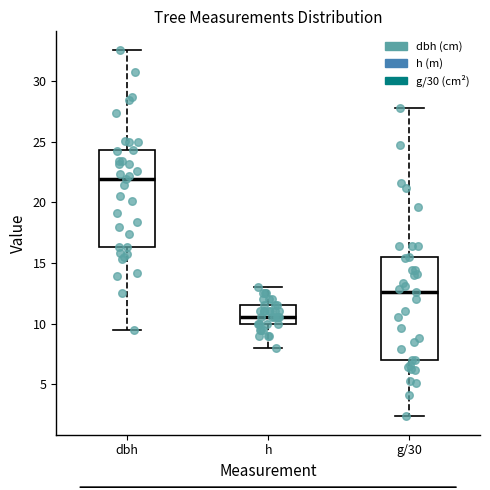

Which box is the tallest, from its lower edge to its upper edge?

g/30